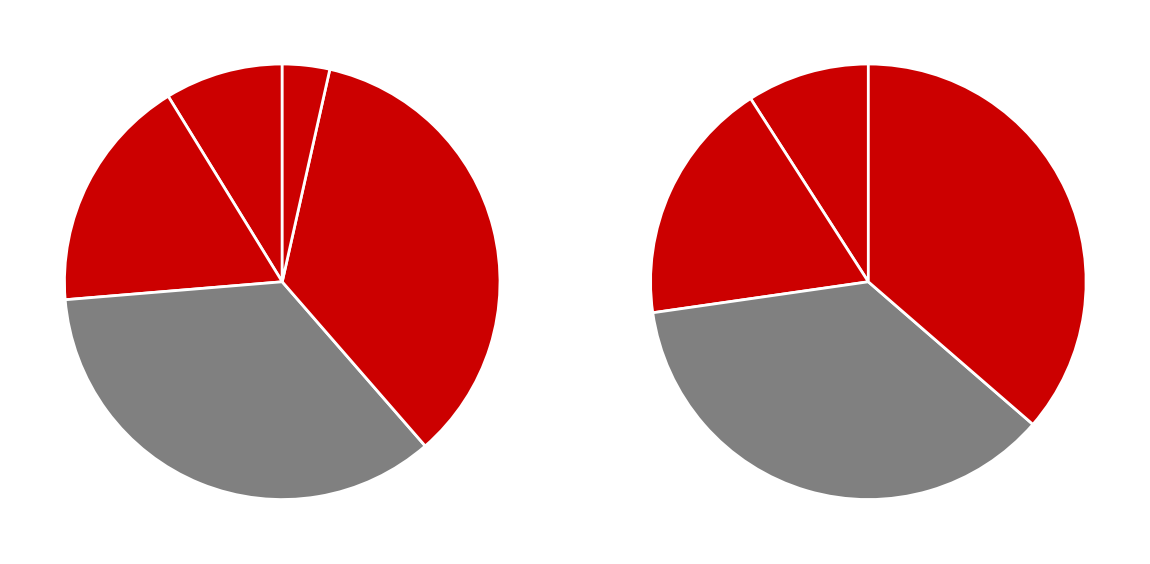

Approximately how many times larger is the value at Aggravated Assault compared to Aggravated Battery?

0.5